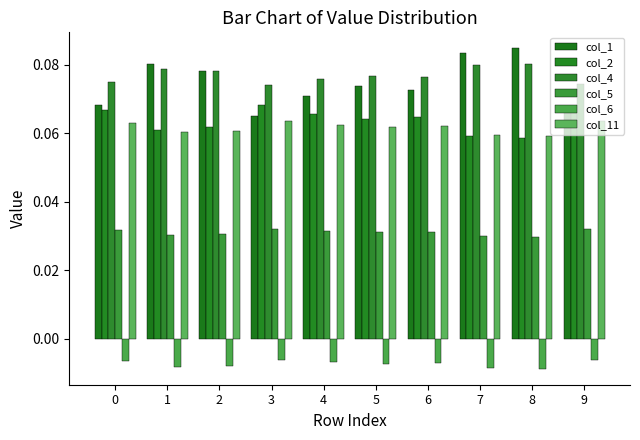

Does the chart contain stacked bars?

No